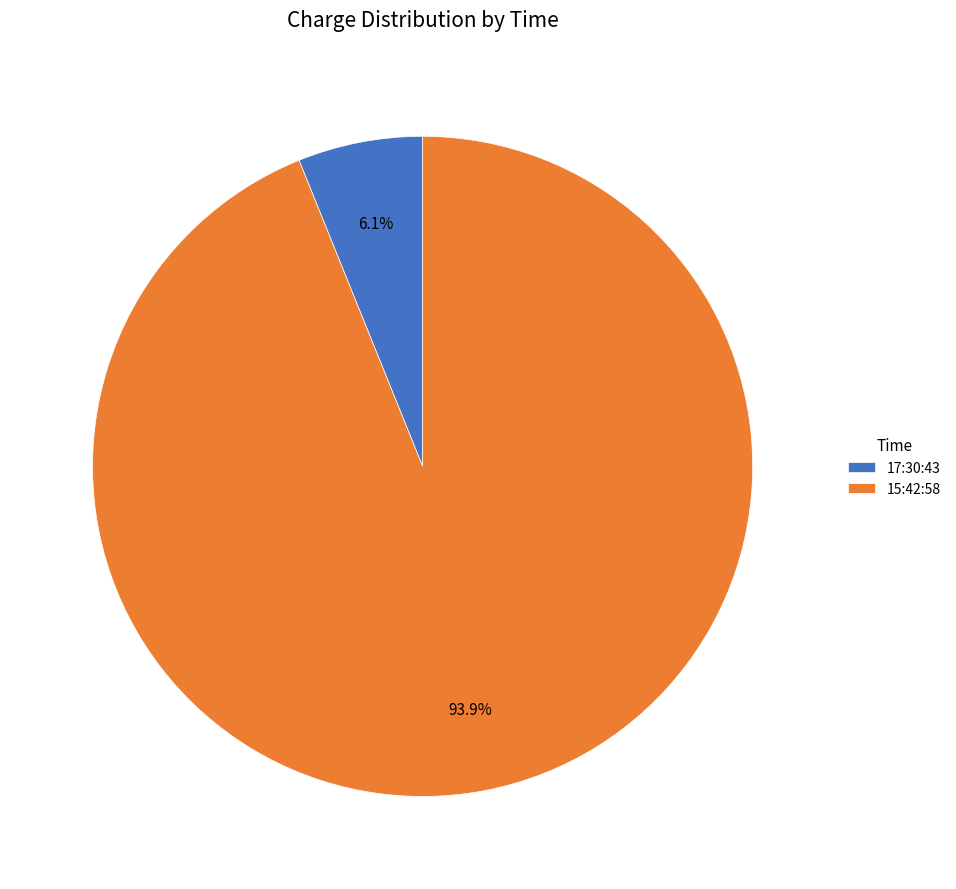

How many segments does this pie chart have?

2